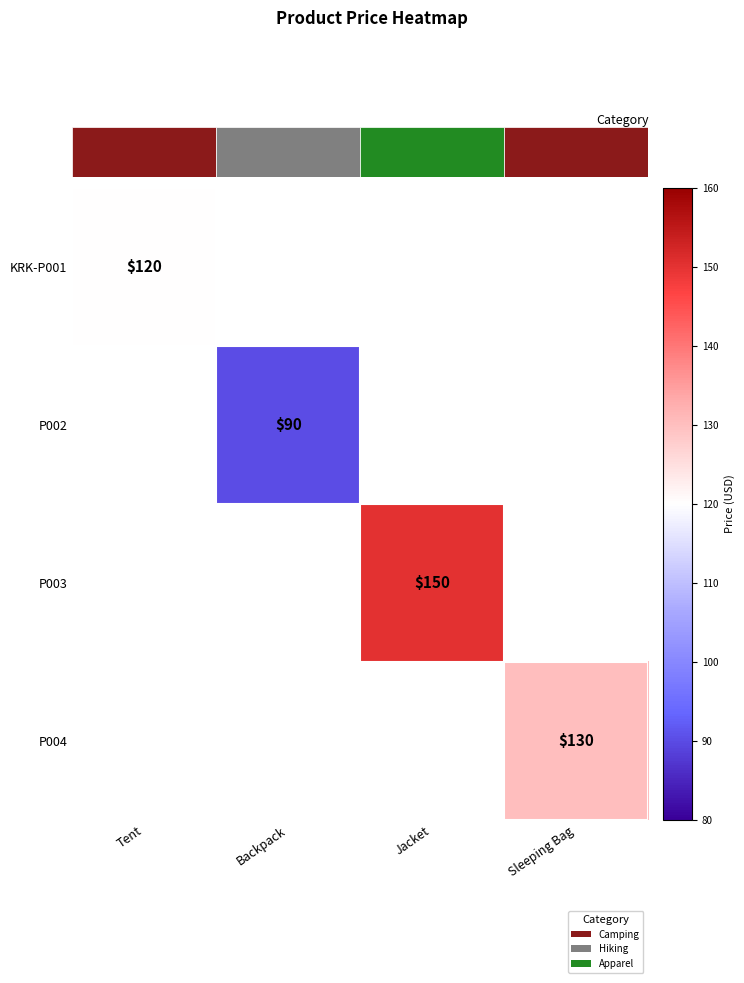

True or false: P004 has a value of 192.7 at Sleeping Bag.

False